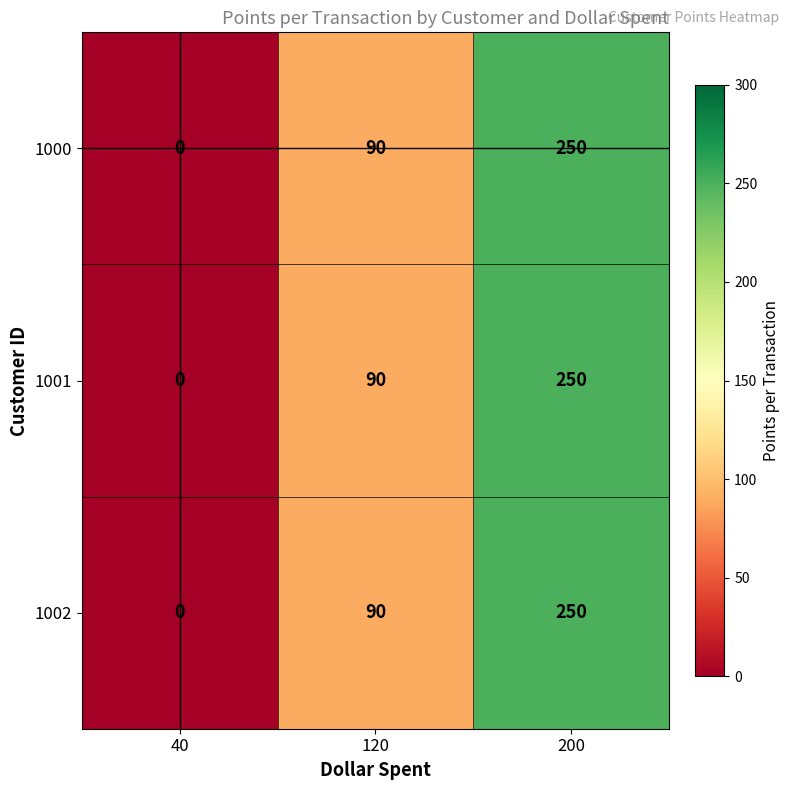

What is the sum of all 1002 values?

340